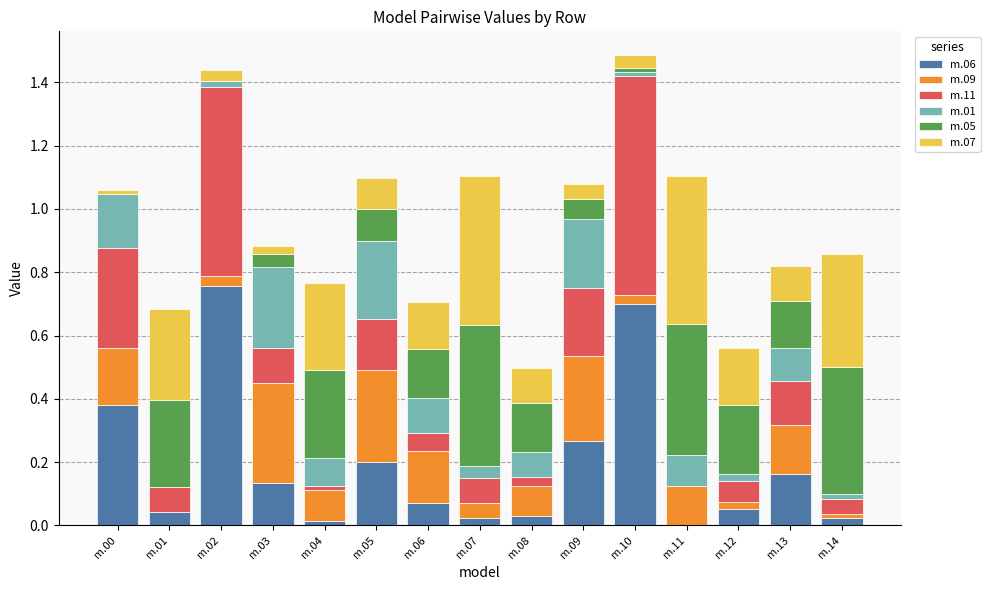

What is the total value across all series at m.01?

0.7